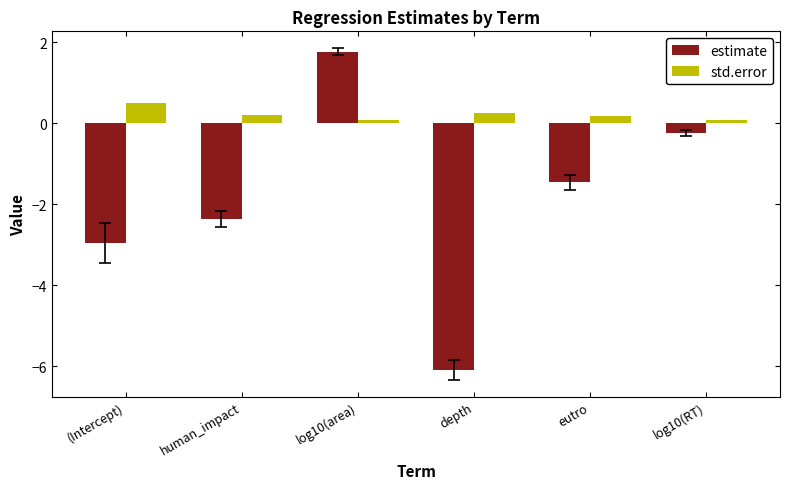

How many bars are there in each group?

2